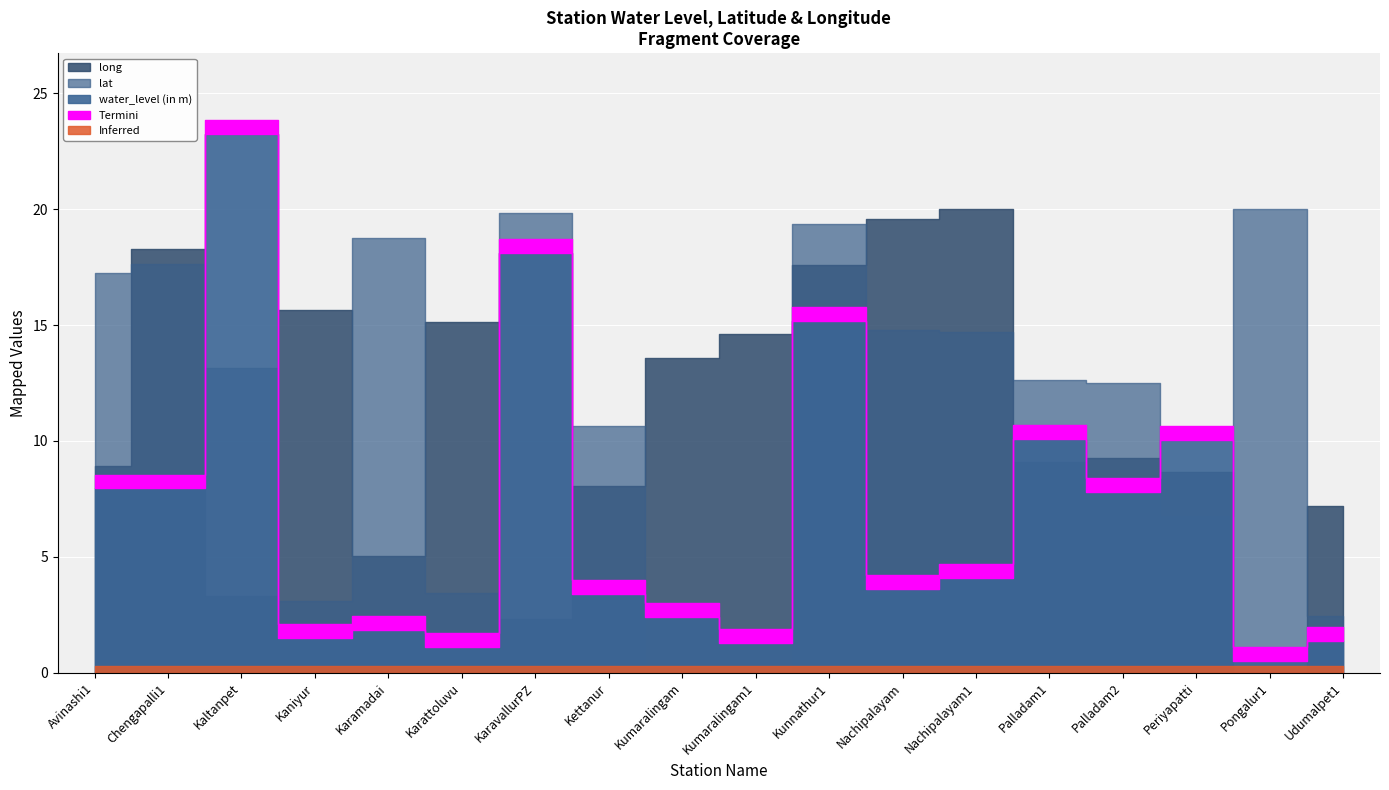

What is the approximate value of lat at Kumaralingam1?

10.5